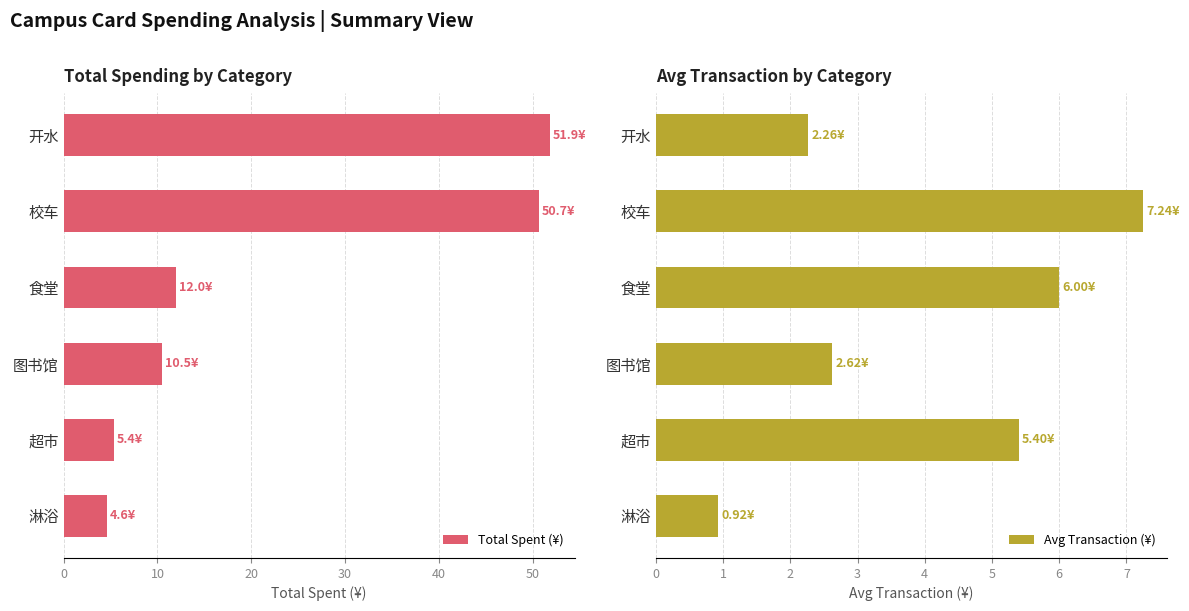

The Avg Transaction (¥) series shows 1.4 at 淋浴. True or false?

False